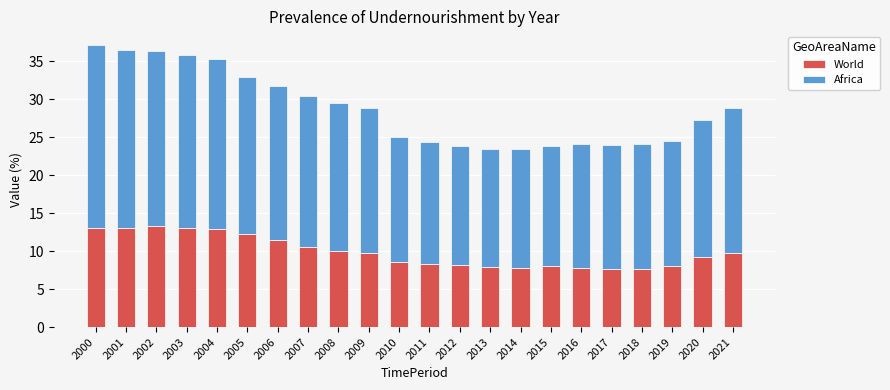

What value does the World series have at 2010?

8.6